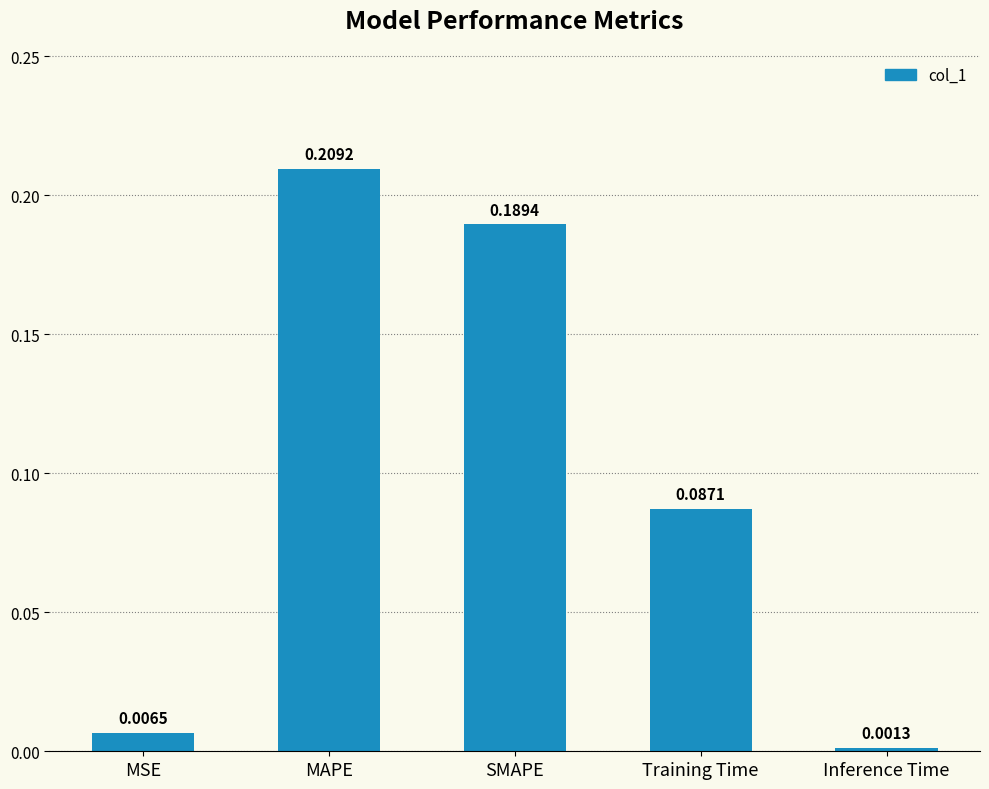

What is the sum of the values at Training Time and MAPE?

0.3